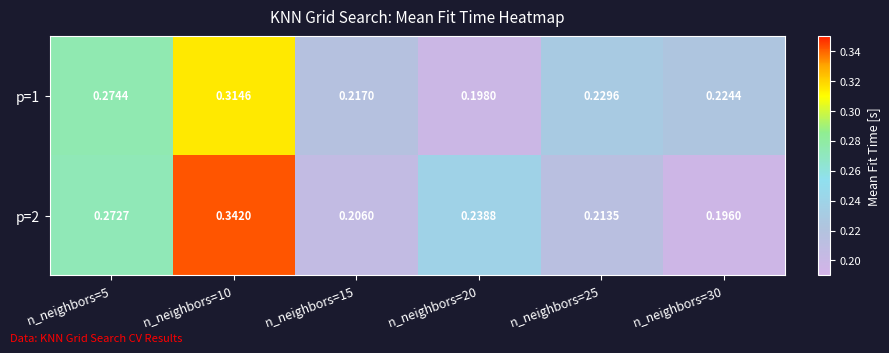

Which category has the lowest value across all series?

n_neighbors=30